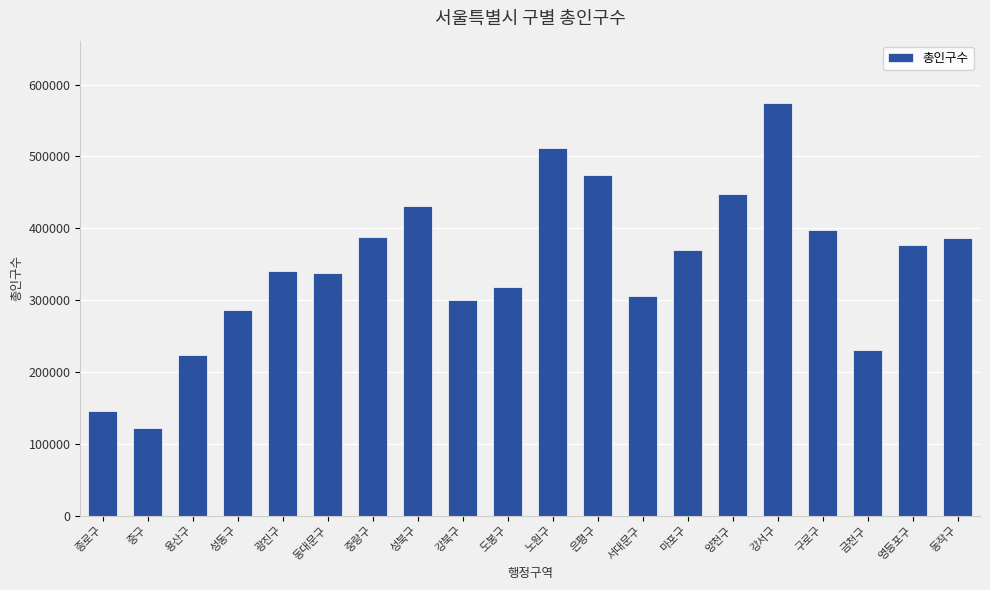

How many values are below 369238?

10